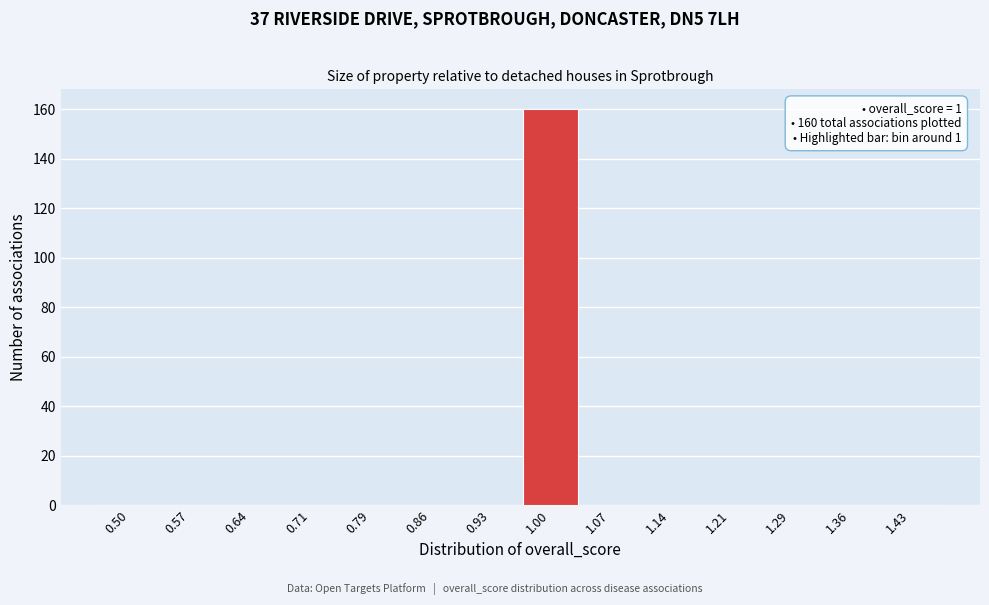

Reading left to right, what are all the values shown in this chart?

0.50=0	0.57=0	0.64=0	0.71=0	0.79=0	0.86=0	0.93=0	1.00=160	1.07=0	1.14=0	1.21=0	1.29=0	1.36=0	1.43=0